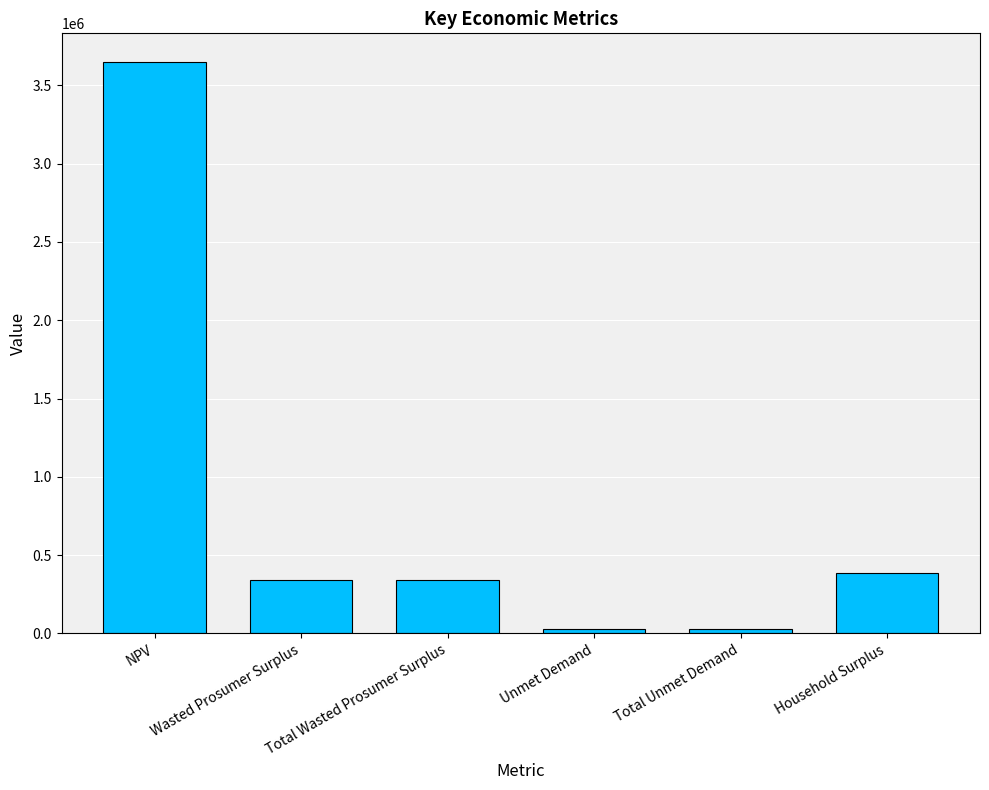

The chart shows a value of 631259.8 at Household Surplus. True or false?

False